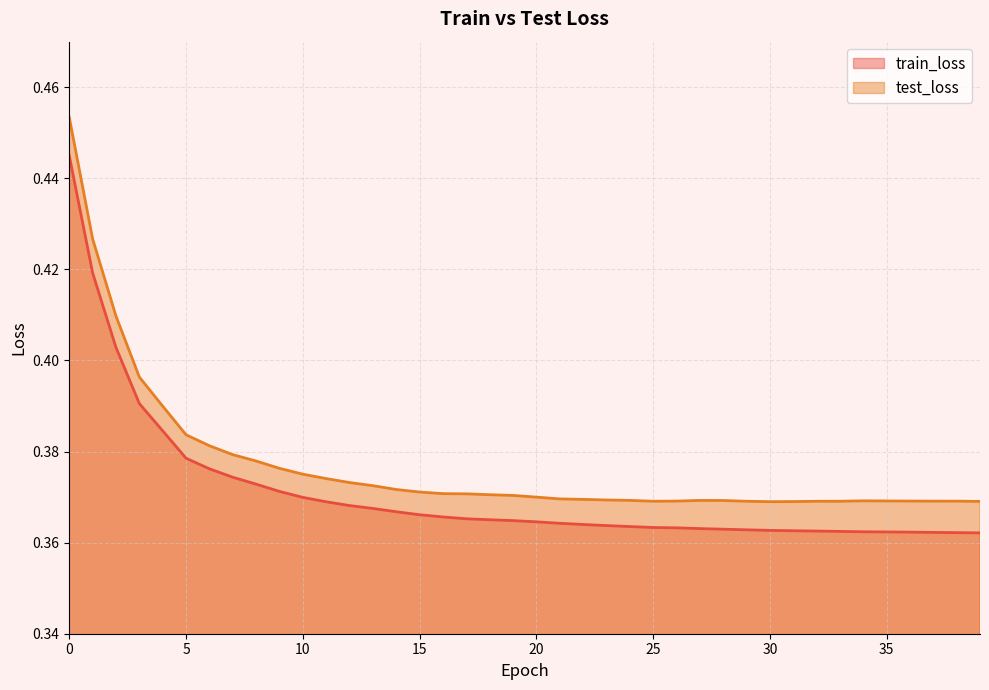

List the labels in order of train_loss value, smallest first.

39, 38, 37, 36, 35, 34, 33, 32, 31, 30, 29, 28, 27, 26, 25, 24, 23, 22, 21, 20, 19, 18, 17, 16, 15, 14, 13, 12, 11, 10, 9, 8, 7, 6, 5, 4, 3, 2, 1, 0